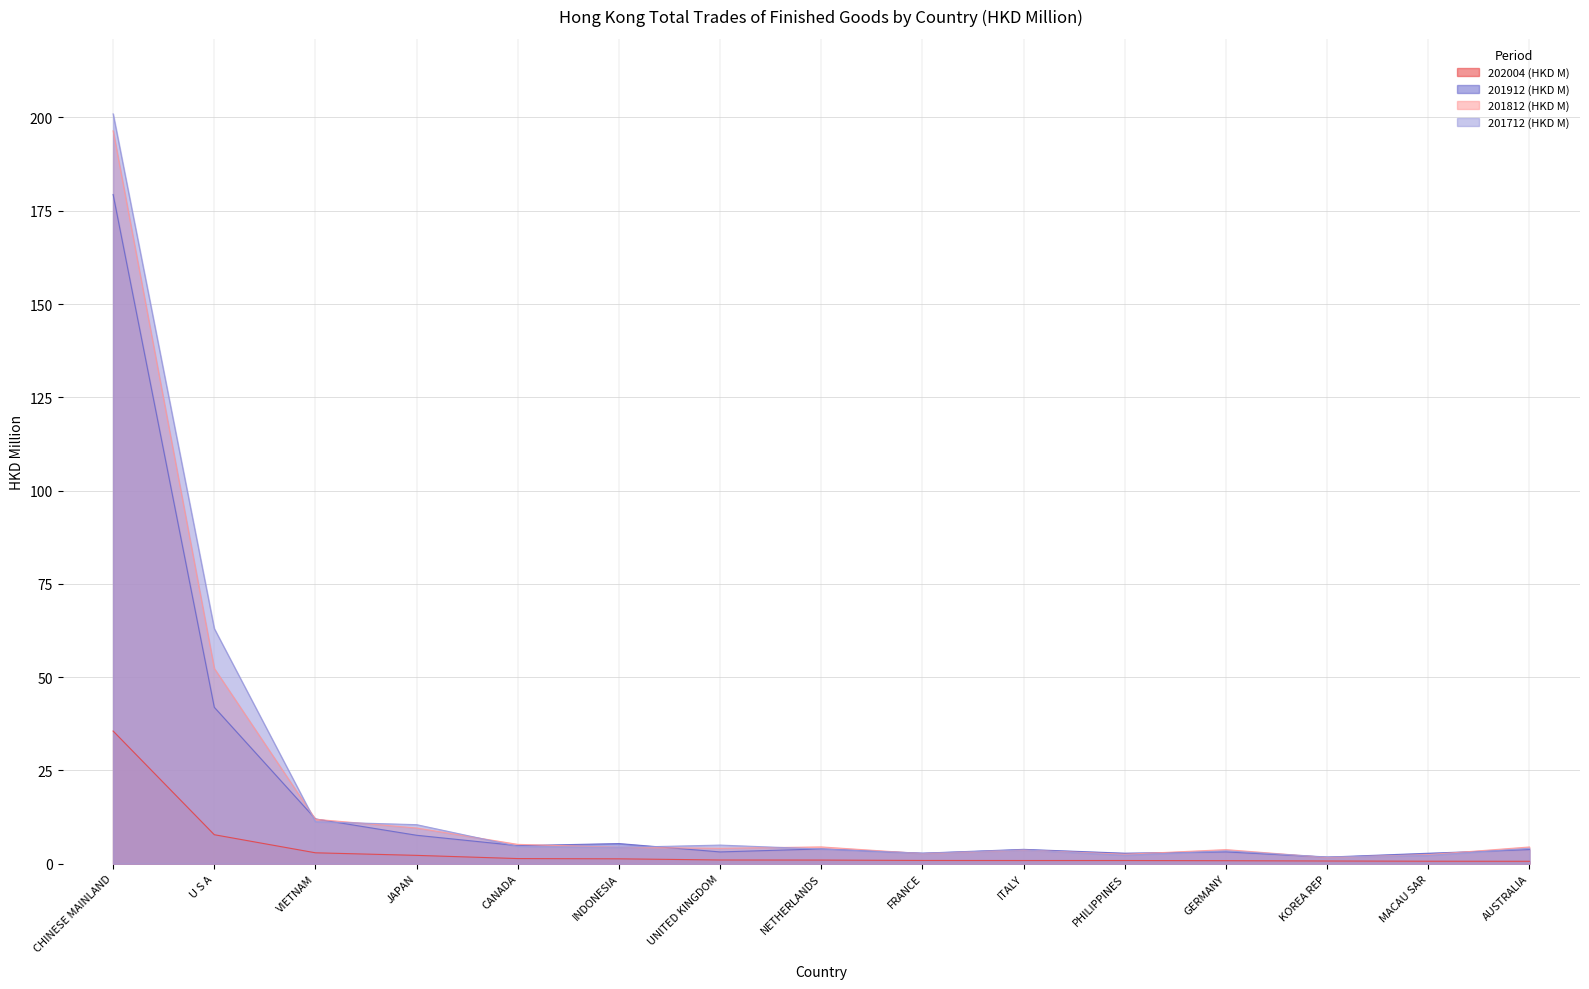

How many values in the 201712 (HKD M) series exceed 4?

8